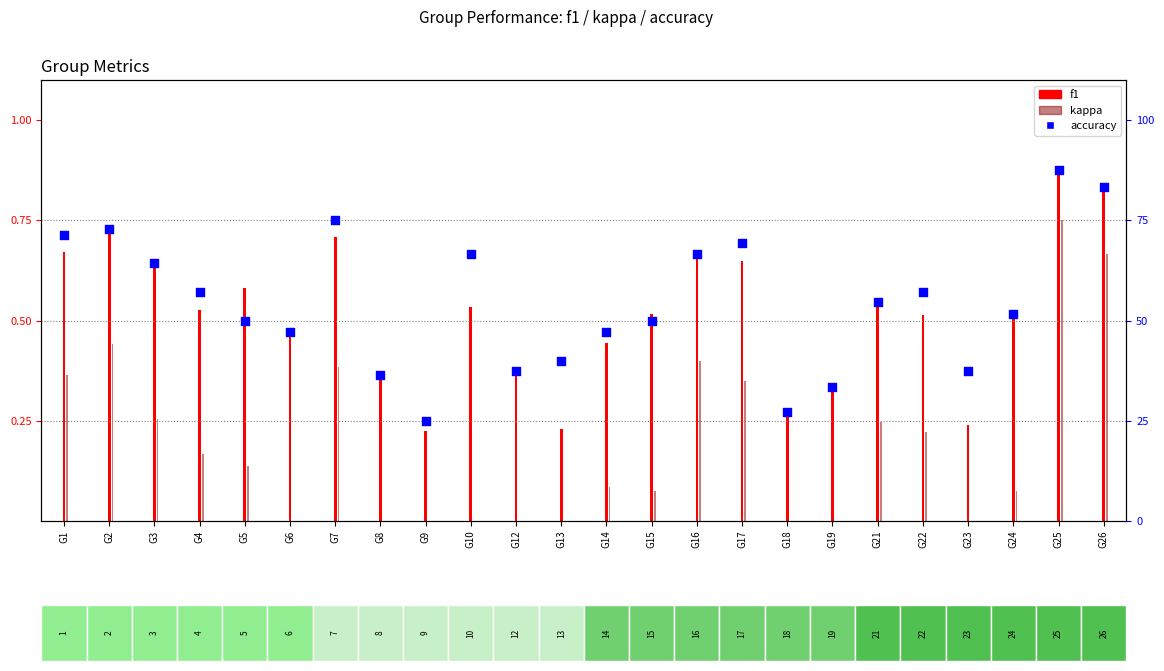

What is the ratio of the value at G13 to the value at G18?

1.5